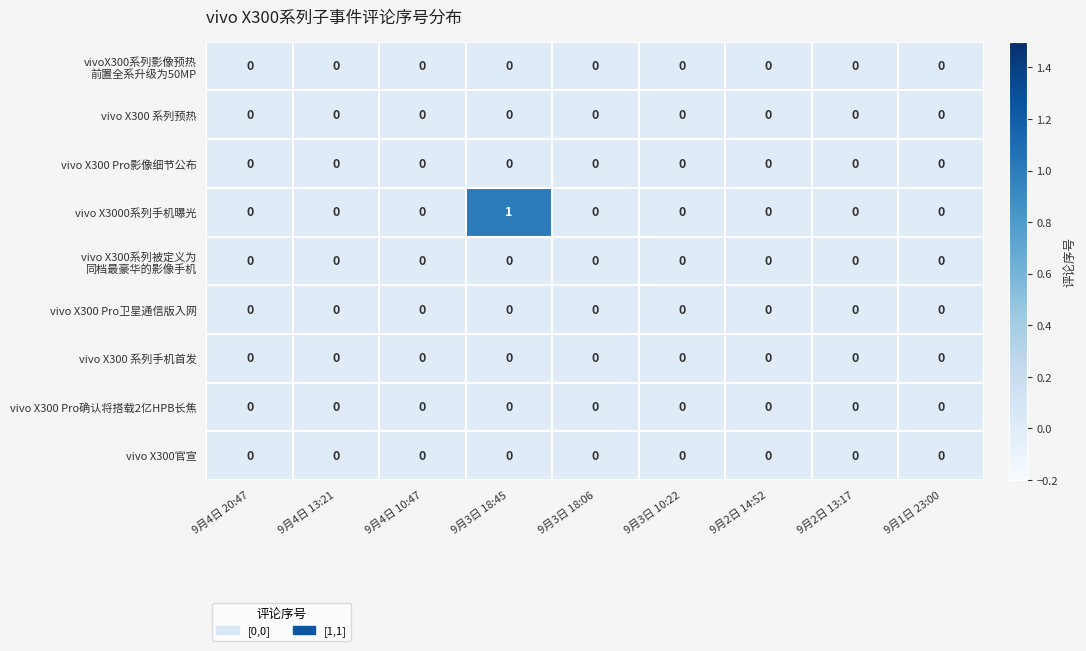

Which label corresponds to the largest value in the chart?

9月3日 18:45